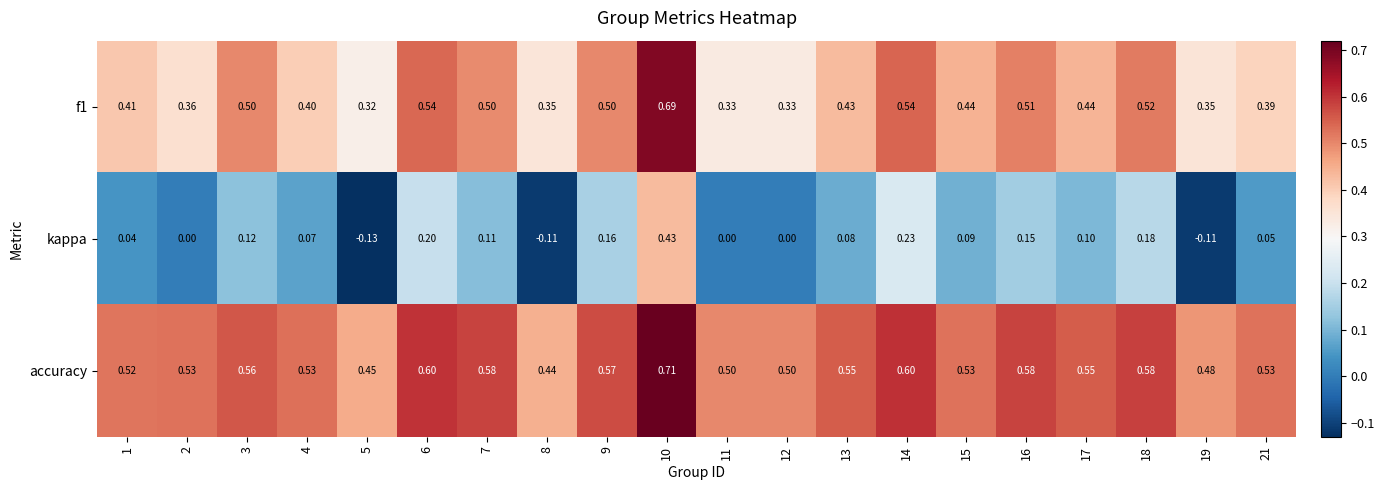

Which series has the largest range (max minus min)?

kappa